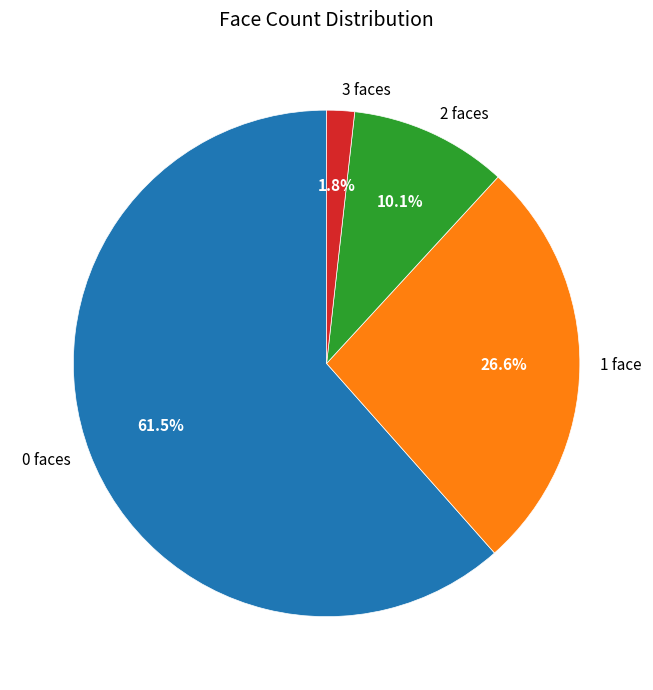

To the nearest percent, what is the difference between the largest and smallest slice percentages?

60%